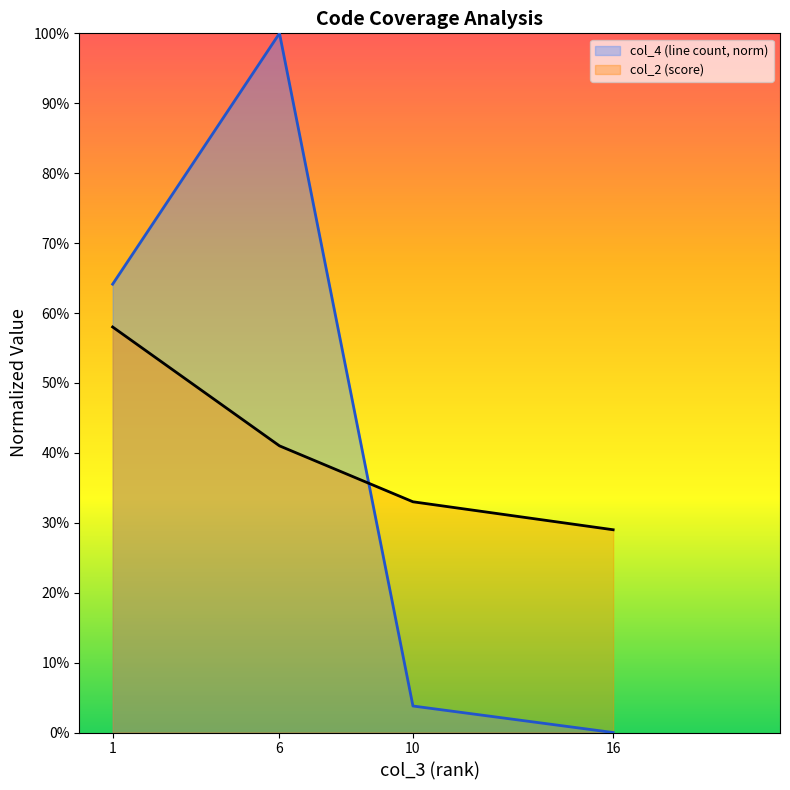

Rank the series by their average value, from lowest to highest.

col_2 (score), col_4 (line count, norm)